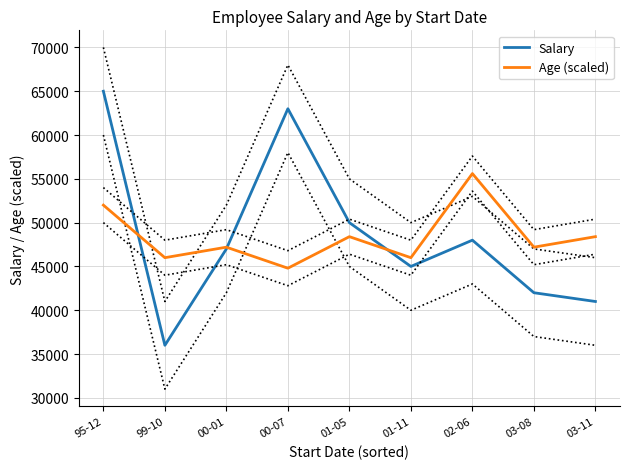

Which series has the widest spread of values?

Salary